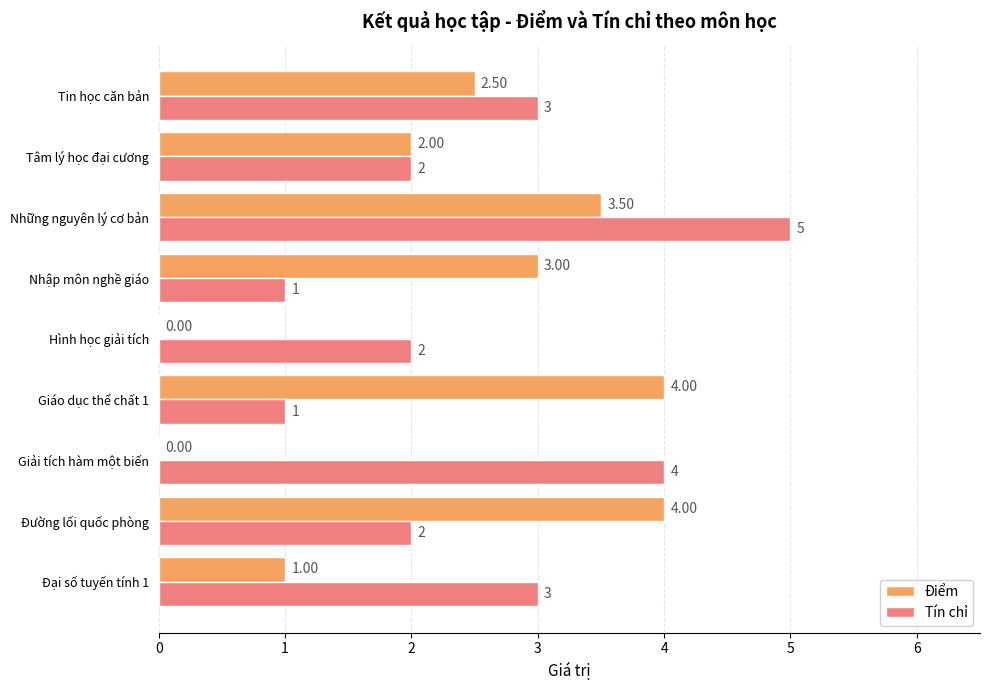

What is the total value across all series at Đường lối quốc phòng?

6.0